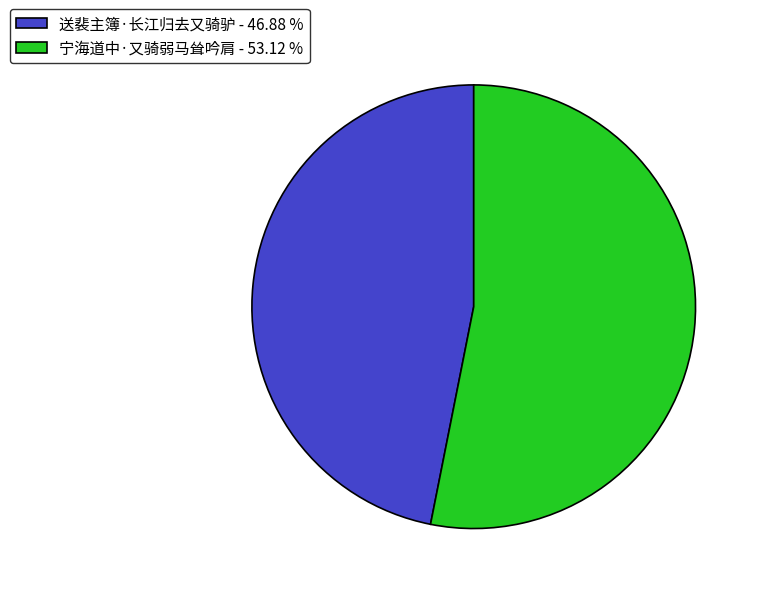

Which slice is the smallest?

送裴主簿·长江归去又骑驴